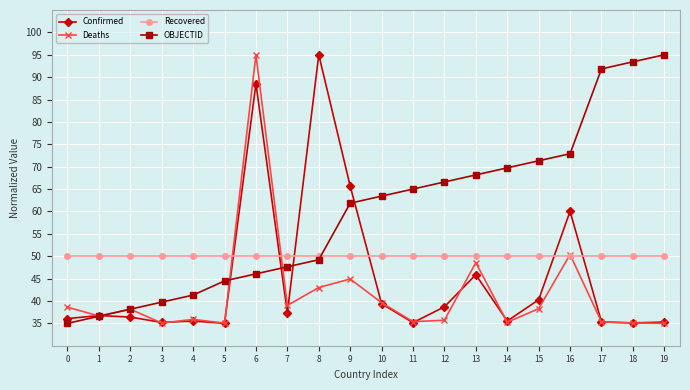

Which series changed the most between 1 and 5?

OBJECTID